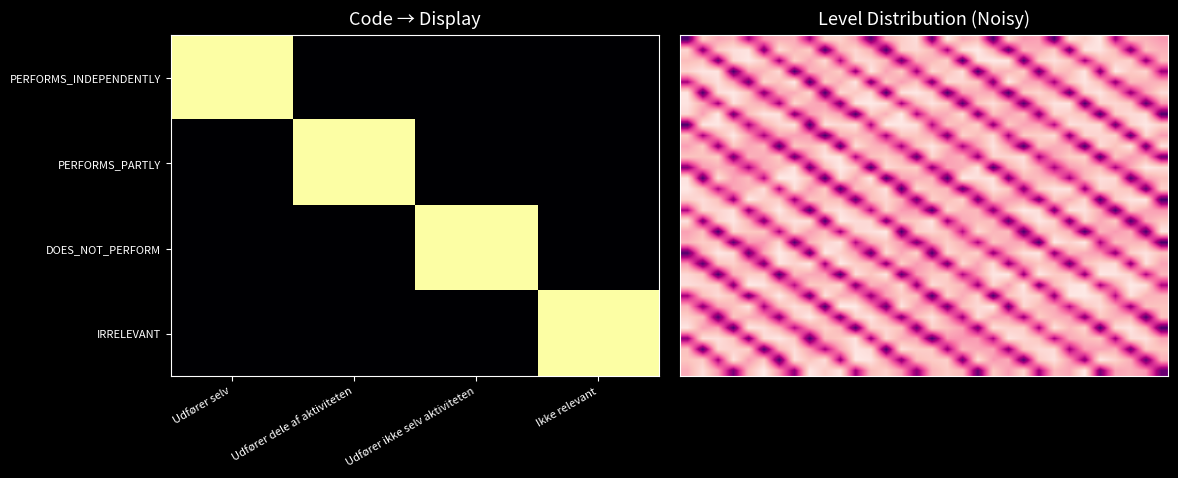

Between 17 and 23, which is larger?

23